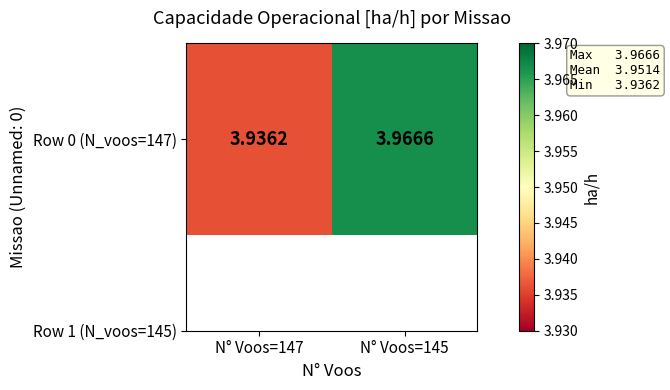

Where is the data nearest to the value 3?

N° Voos=147